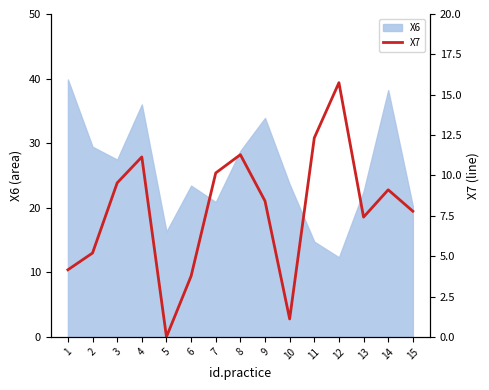

True or false: the data shows 4.6 at 13.

False